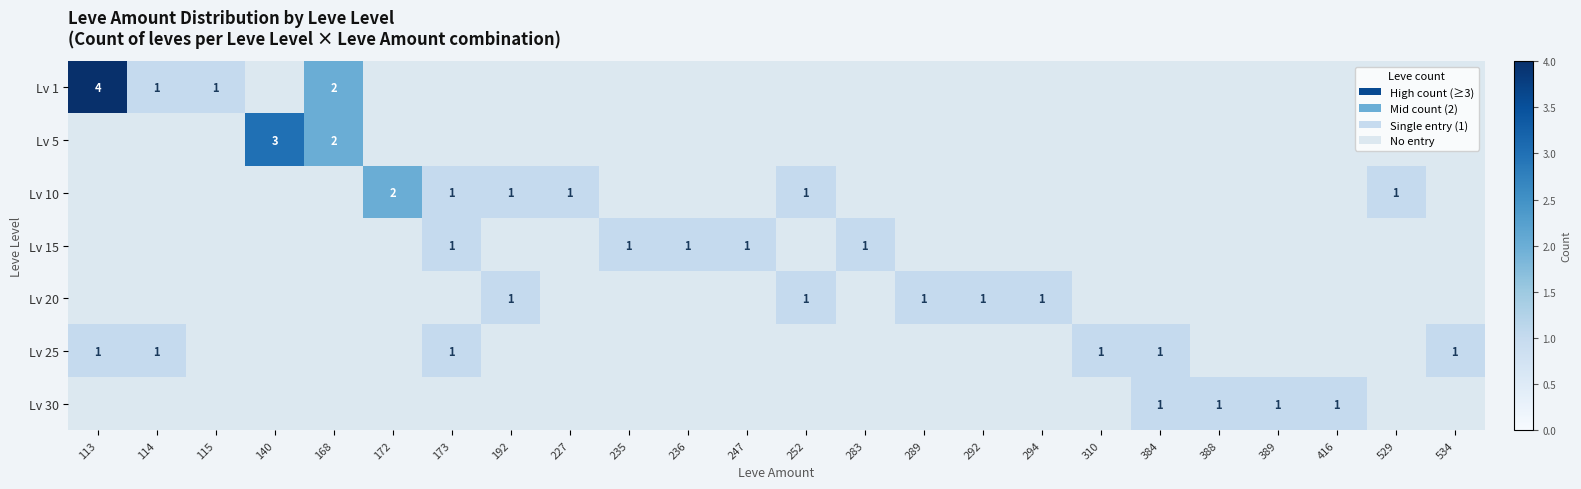

The value of Lv 1 at 168 is 2. True or false?

True